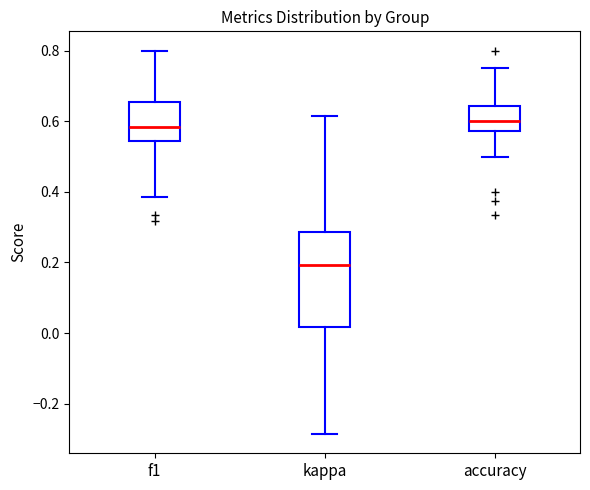

Where does the lower whisker of the box for kappa end on the y-axis? The values are not printed on the chart, so give them approximately, as read against the axis.

-0.28